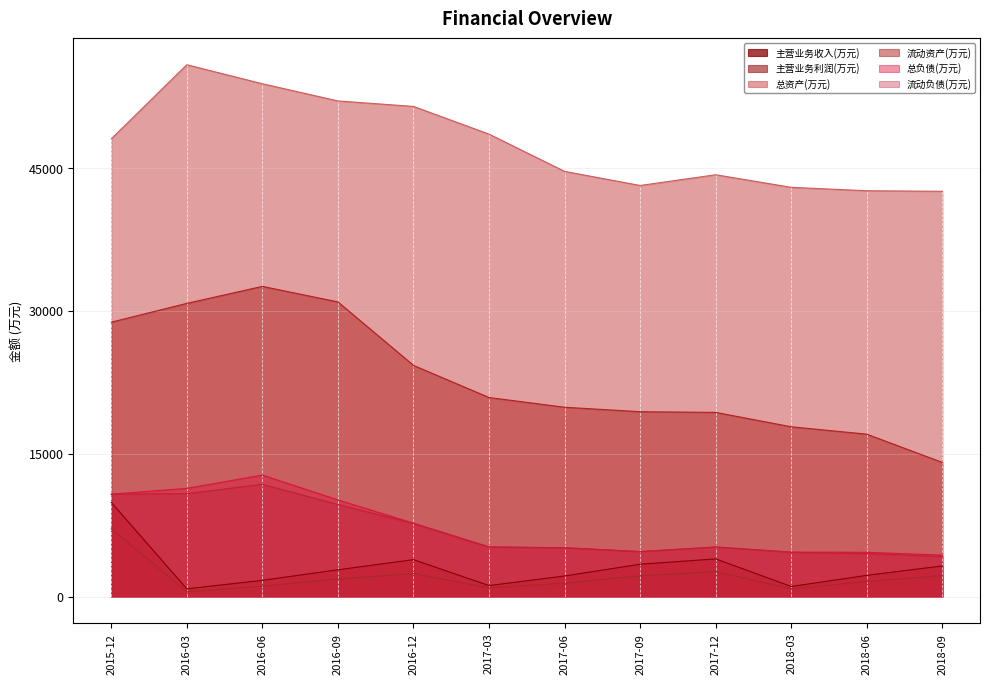

List the series in order of their peak value, highest first.

总资产(万元), 流动资产(万元), 总负债(万元), 流动负债(万元), 主营业务收入(万元), 主营业务利润(万元)